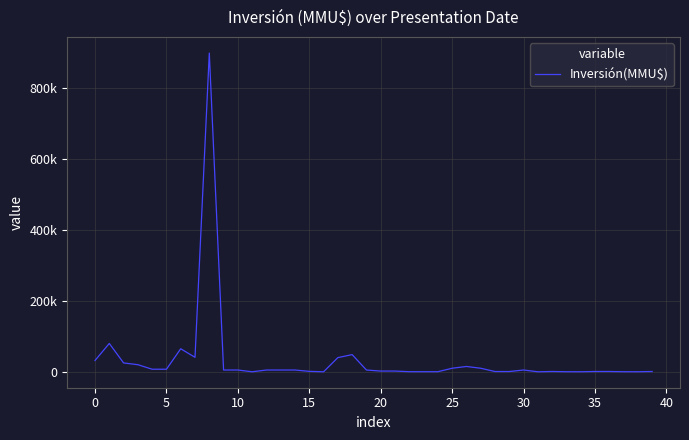

Which category has the lowest value across all series?

16